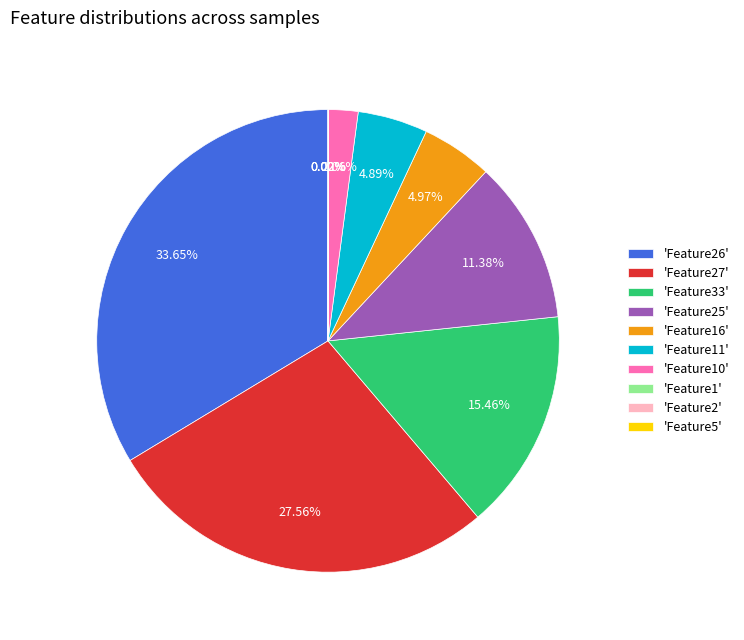

Approximately how many times larger is the value at 'Feature33' compared to 'Feature26'?

0.5